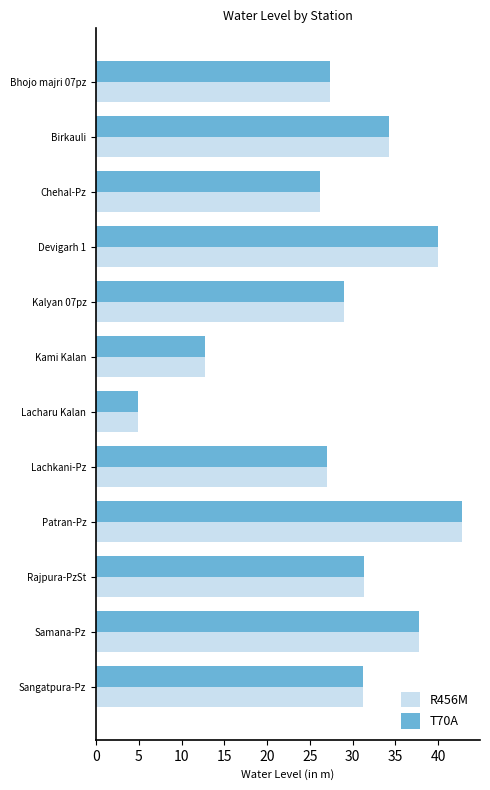

The value of R456M at Birkauli is 34.2. True or false?

True